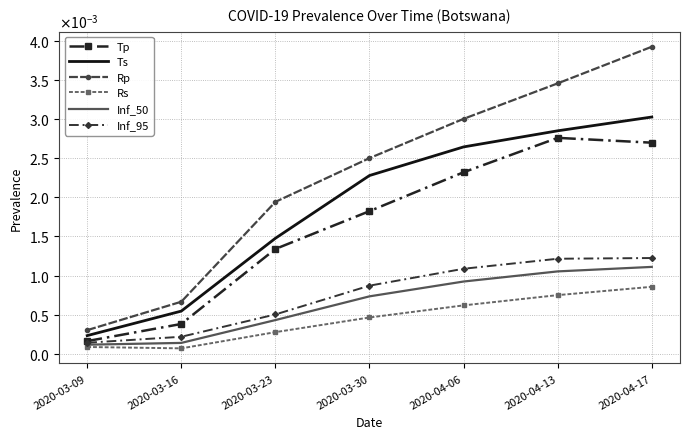

True or false: Rp and Inf_50 intersect in this chart.

False